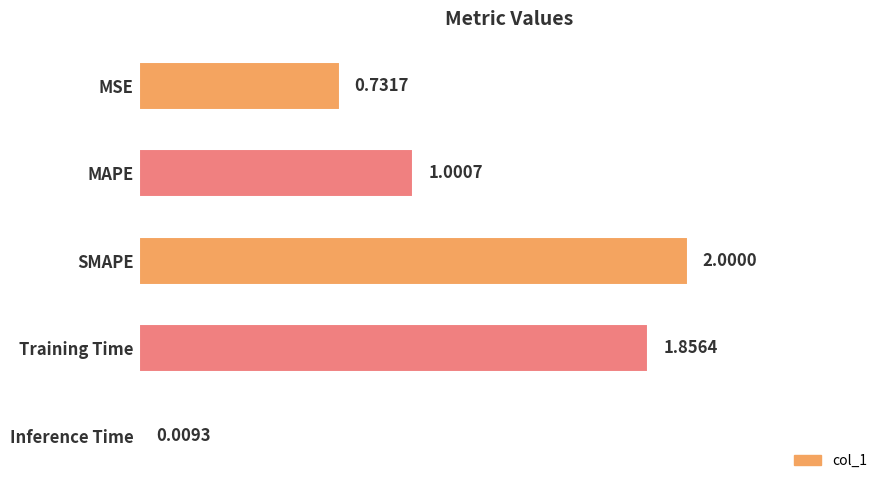

What is the difference between the values at MAPE and SMAPE?

1.0